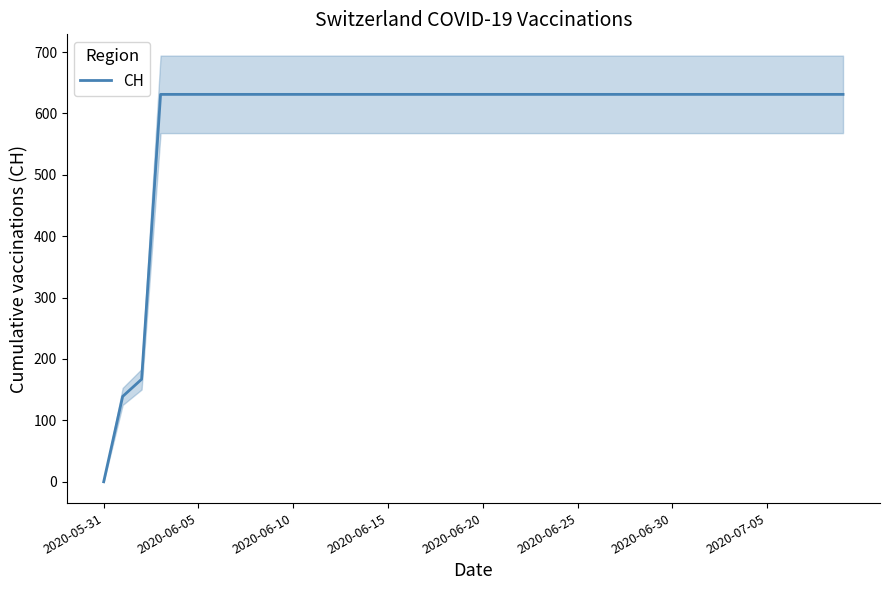

How many lines are shown in the chart?

1